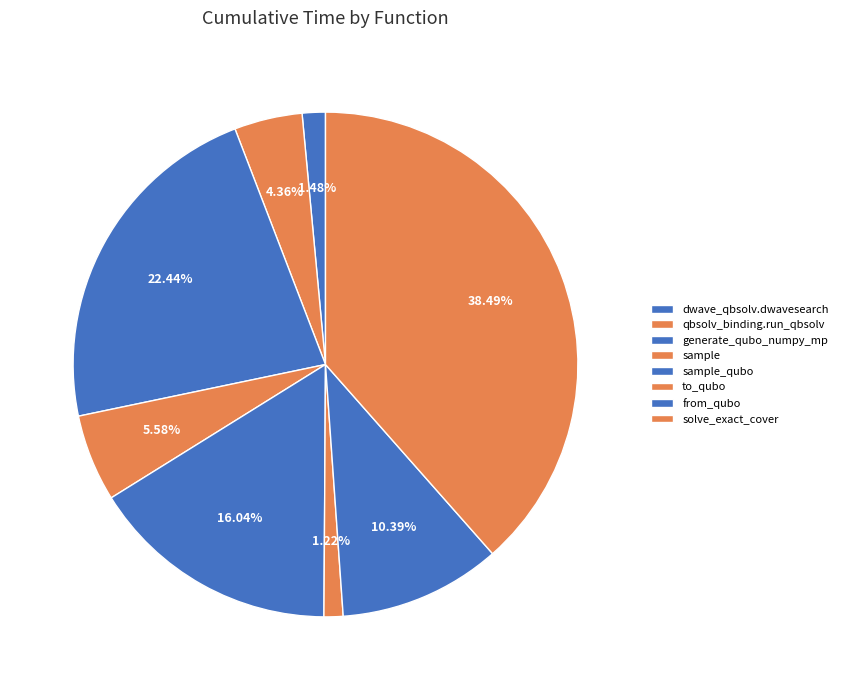

True or false: sample accounts for 6% of the total.

True